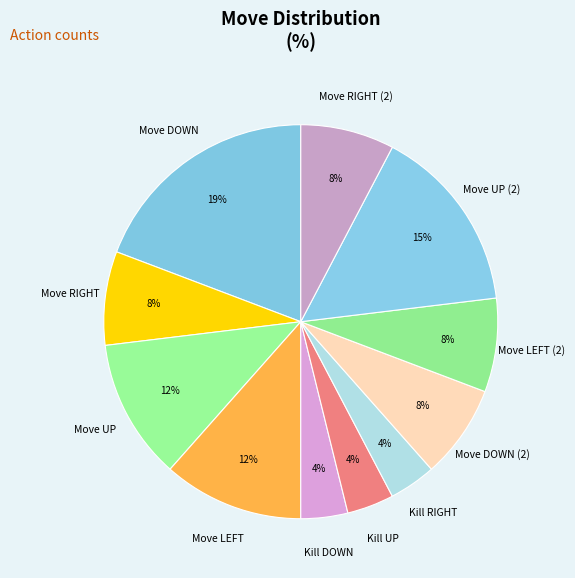

How many segments does this pie chart have?

11